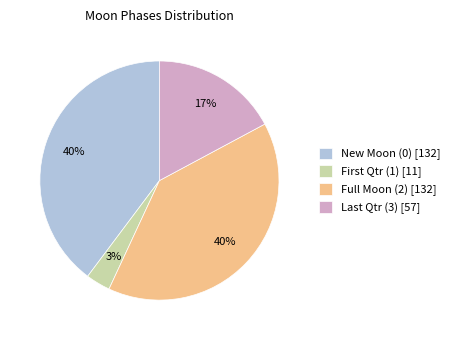

Is the sum of New Moon (0) [132] and Full Moon (2) [132] greater than half?

Yes